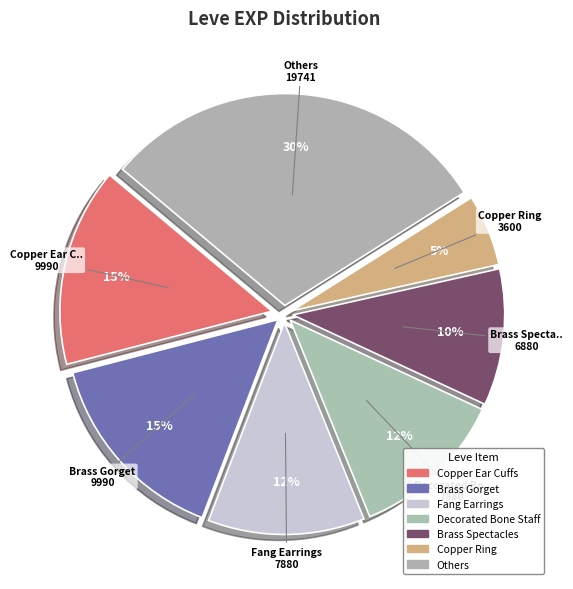

Is there a majority slice in this chart?

No